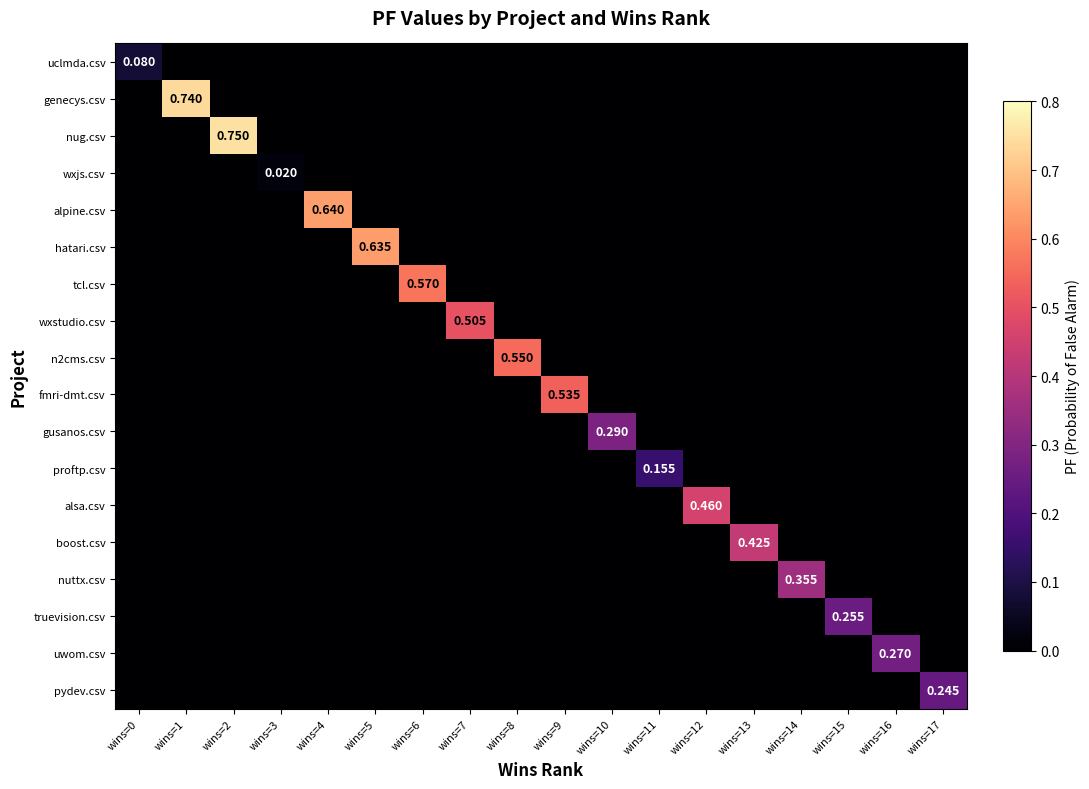

How many values in the uwom.csv series exceed 0?

1